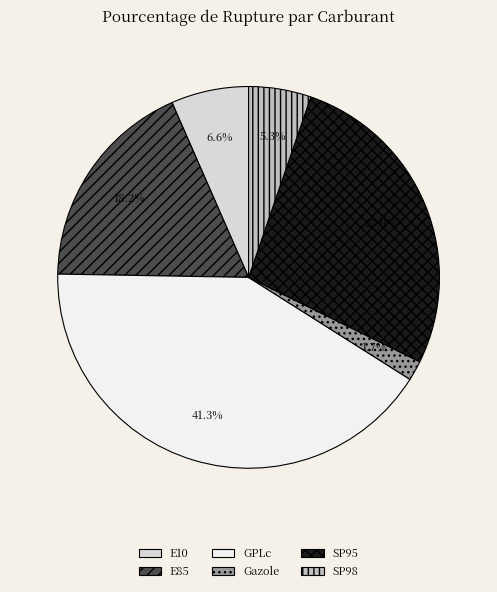

Approximately how many times larger is the value at GPLc compared to E10?

6.3